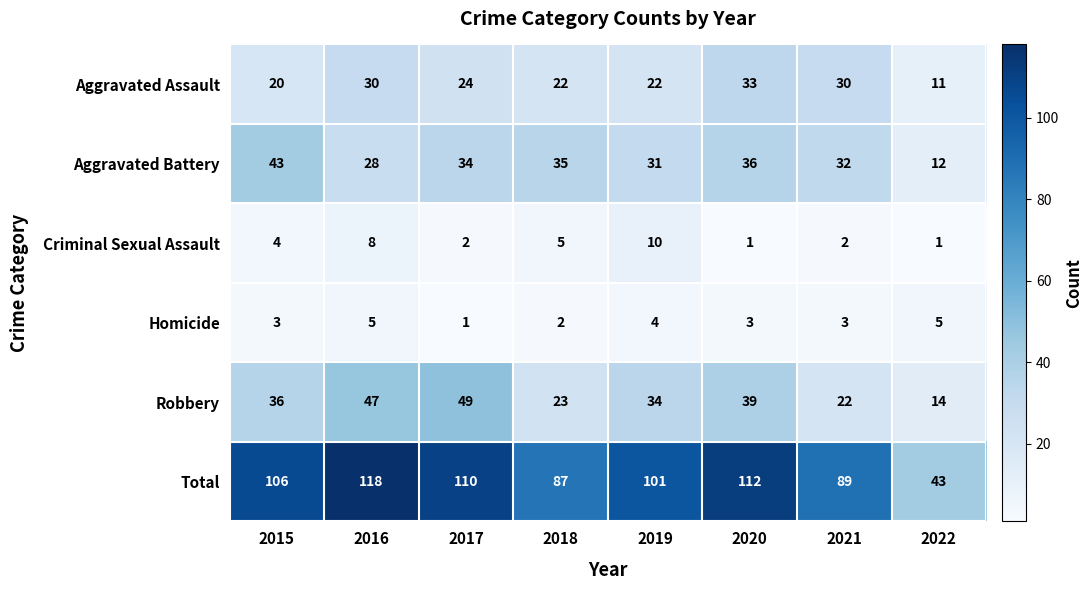

At which category is the sum across all series the highest?

2016